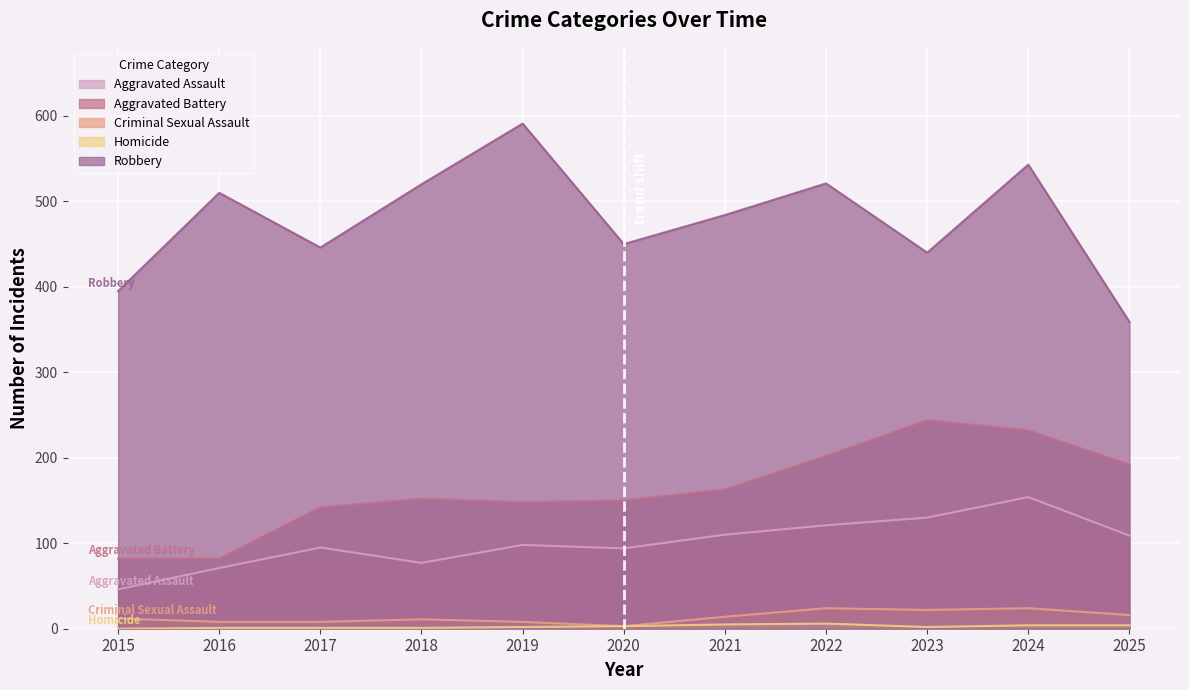

True or false: Homicide and Robbery cross at least once.

False